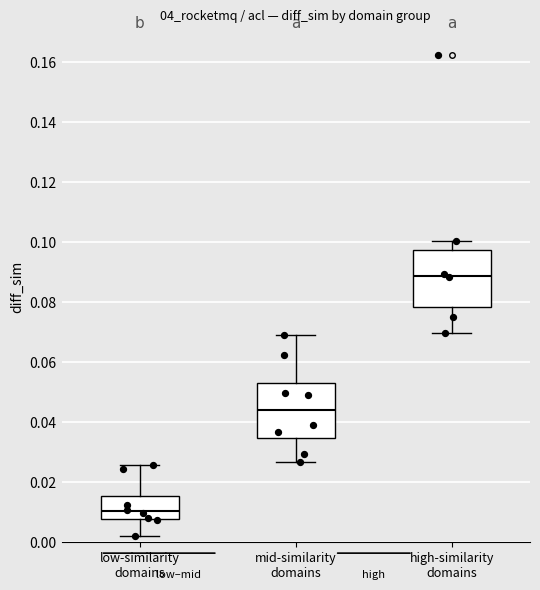

Reading left to right, read every box against the y-axis: the position of its median line, the range the box covers, and the ends of its whiskers. The values are not printed on the chart, so give them approximately, as read against the axis.

low-similarity domains: median 0.010, box 0.008 to 0.016, whiskers 0.002 to 0.026
mid-similarity domains: median 0.044, box 0.034 to 0.052, whiskers 0.026 to 0.068
high-similarity domains: median 0.088, box 0.078 to 0.098, whiskers 0.070 to 0.100